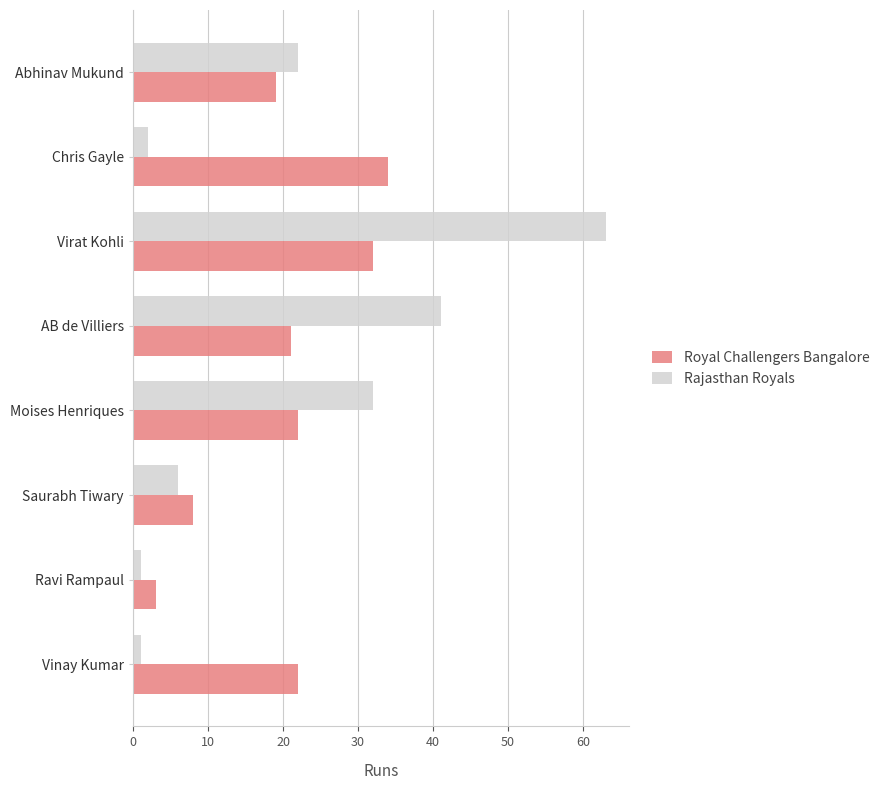

Rank the series by their maximum value, from highest to lowest.

Rajasthan Royals, Royal Challengers Bangalore